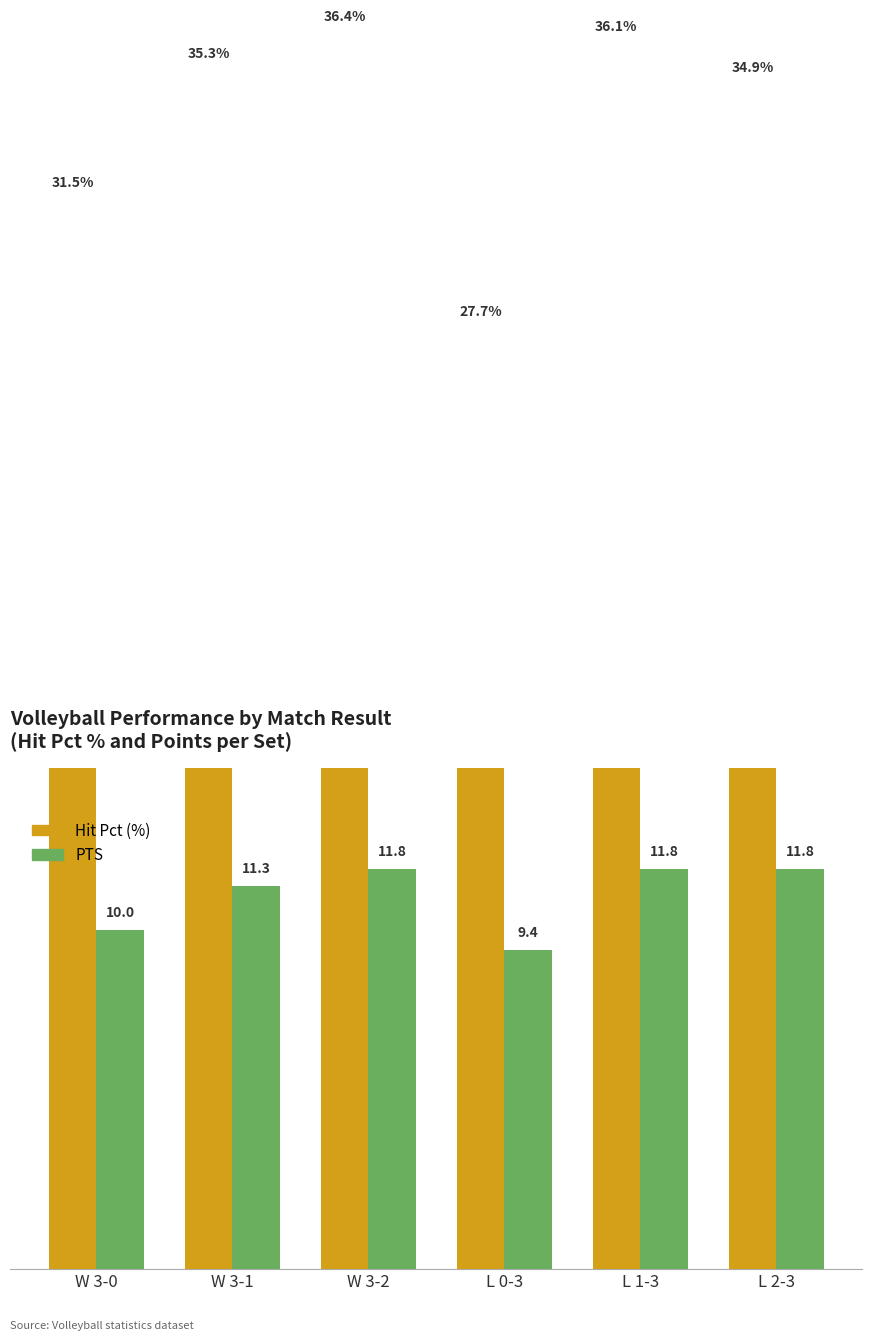

Reading left to right, transcribe all the data shown in this chart.

Hit Pct (%): 31.5	35.3	36.4	27.7	36.1	34.9
PTS: 10.0	11.3	11.8	9.4	11.8	11.8